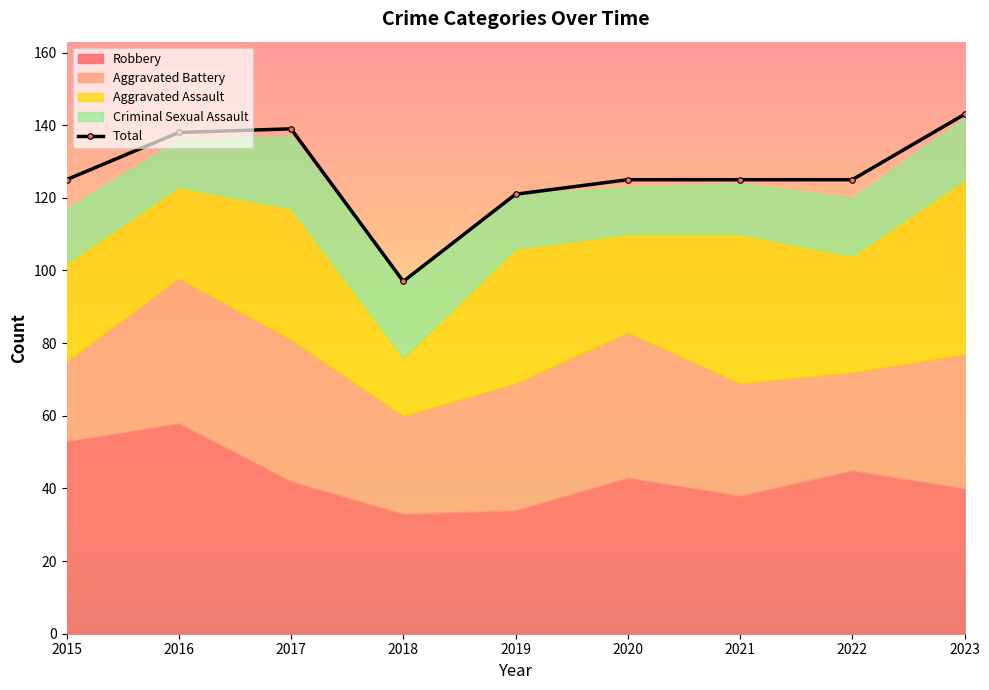

True or false: the data has more than 1 interior local peaks.

False